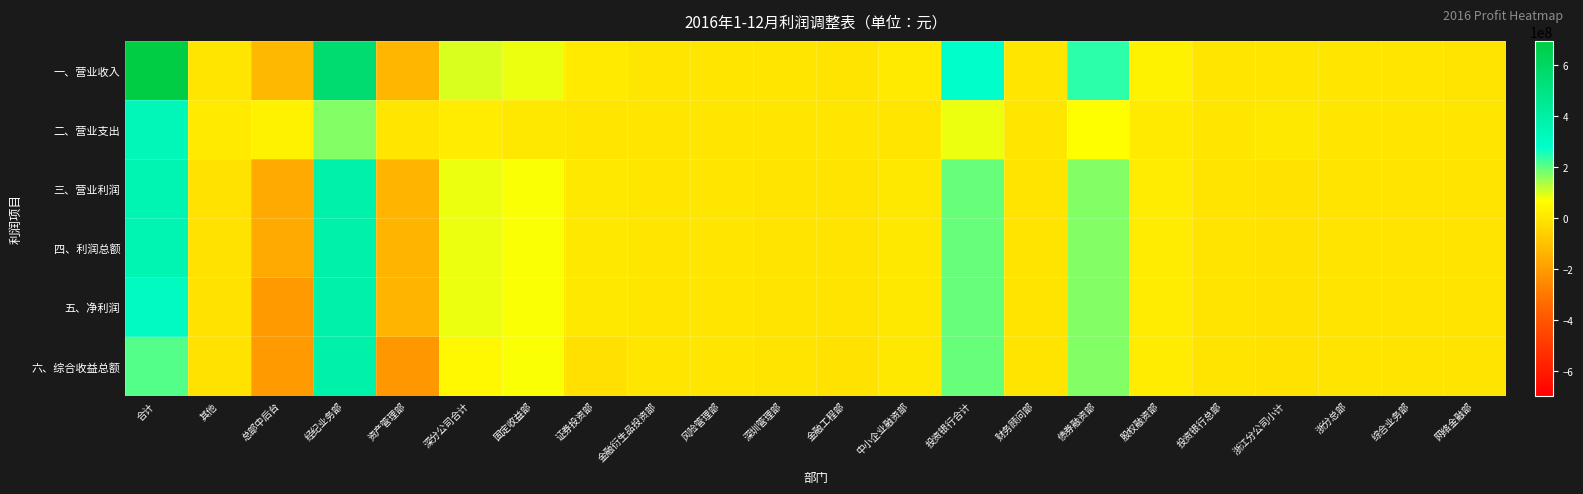

What is the spread (max minus min) of values at 财务顾问部?

1700922.8